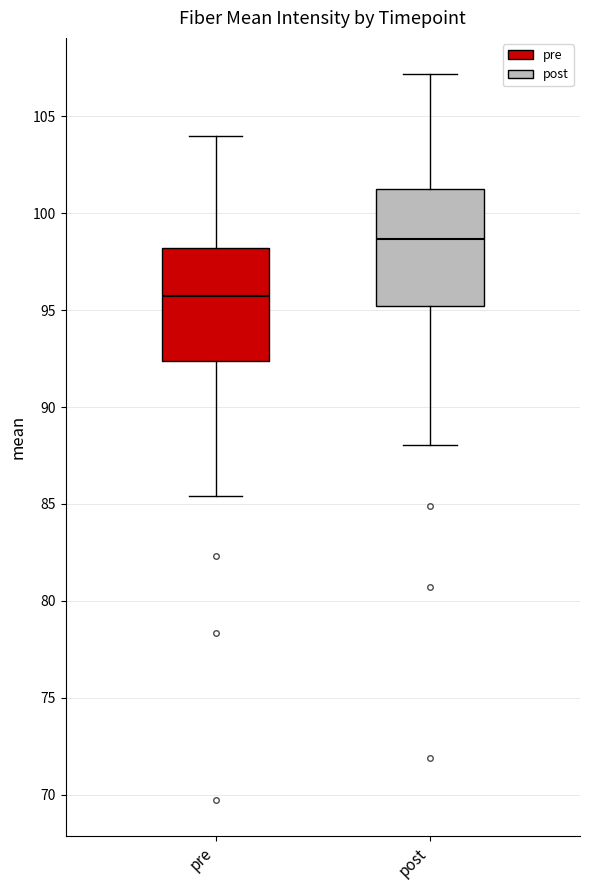

Which box's median line is the lowest?

pre